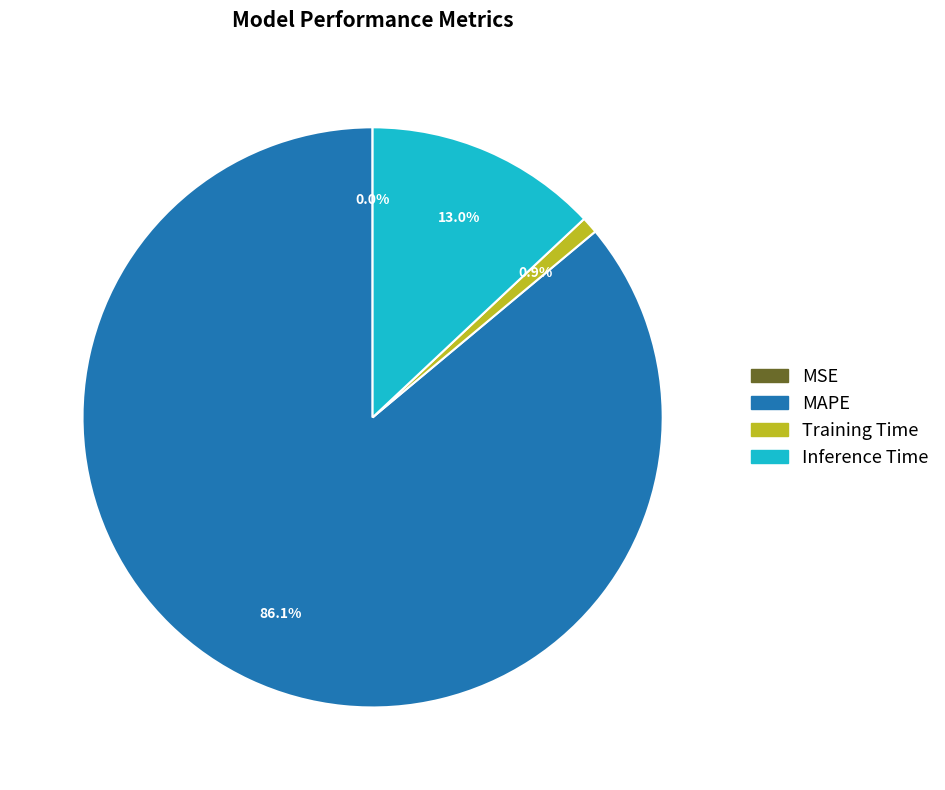

Between Training Time and Inference Time, which is larger?

Inference Time